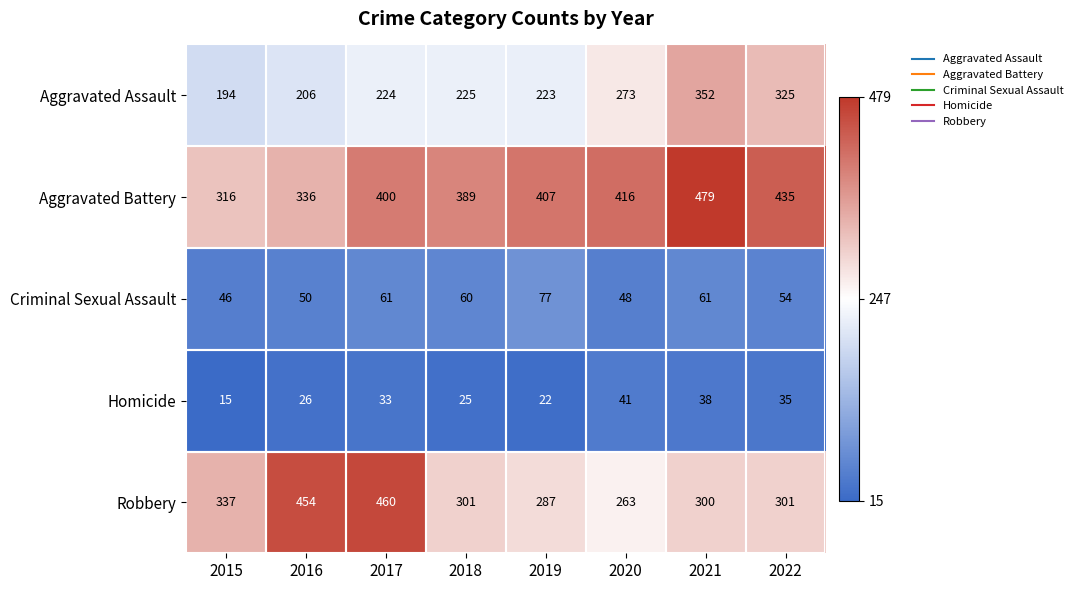

Between 2018 and 2022, which series saw the biggest shift?

Aggravated Assault